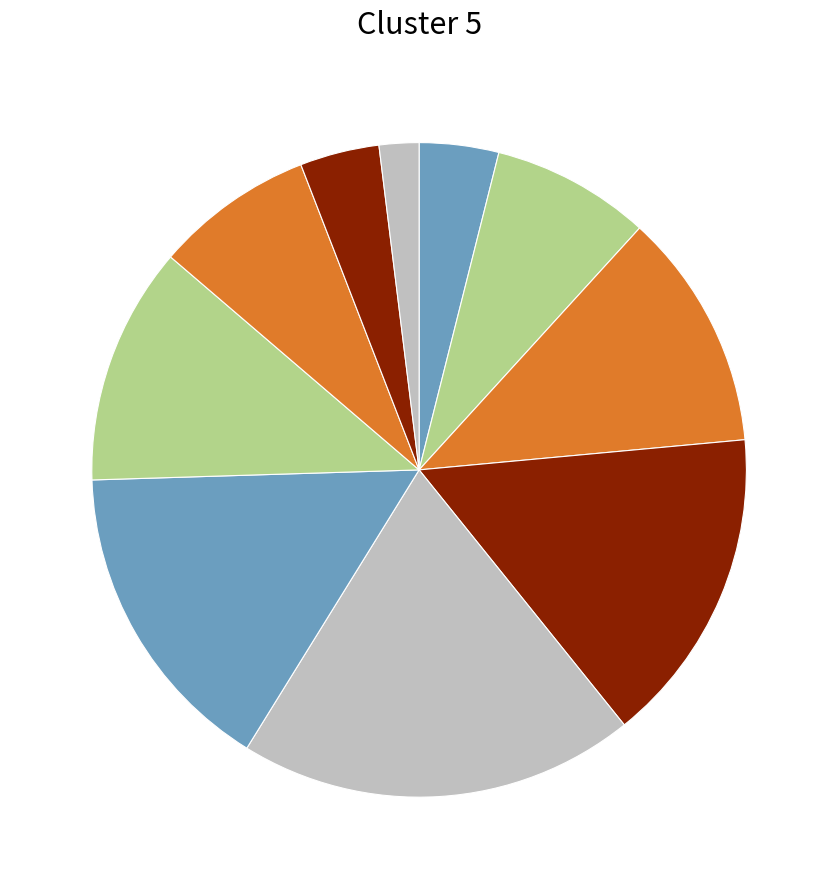

How many segments does this pie chart have?

10